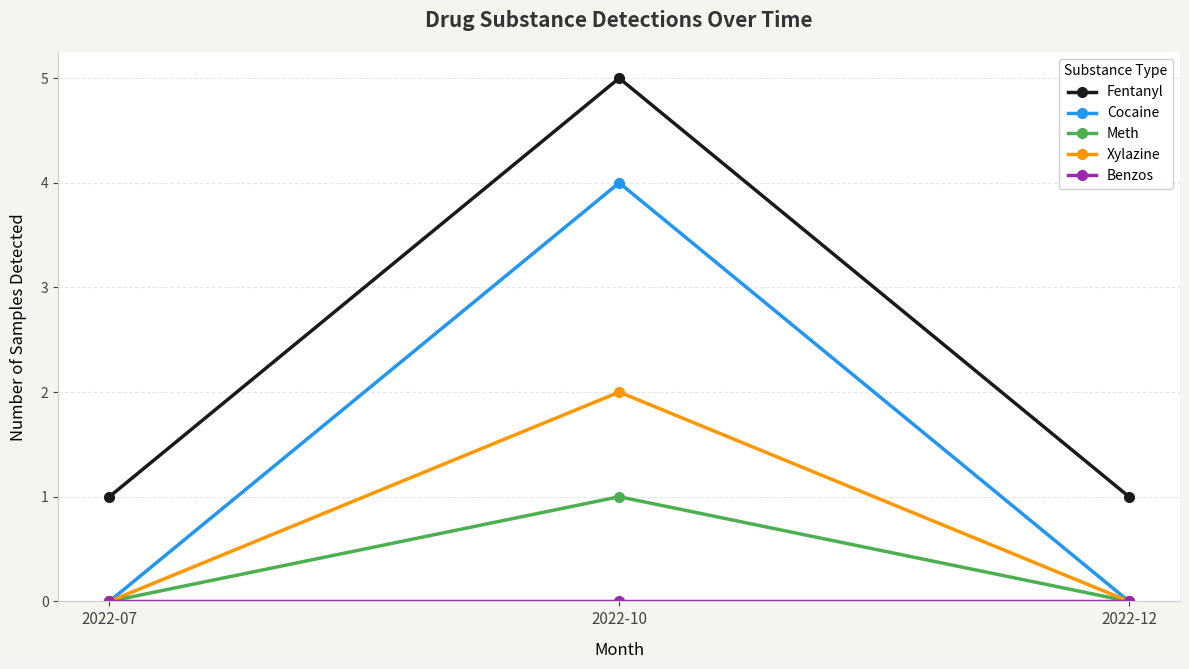

Which category has the highest value in the Cocaine series?

2022-10